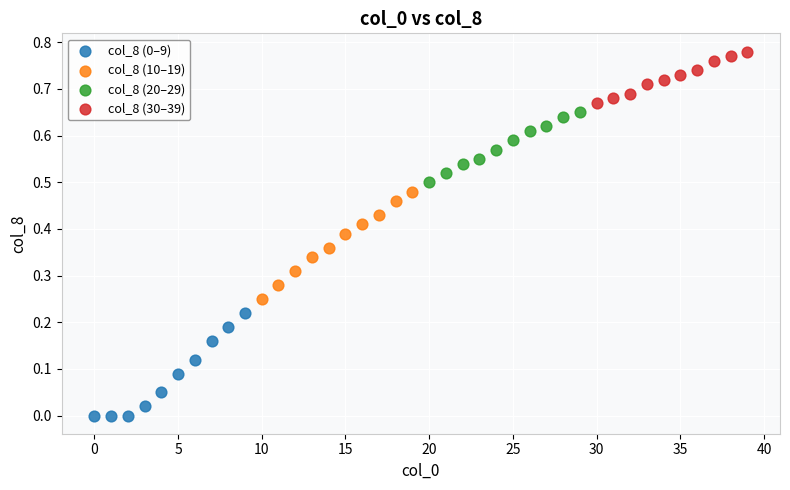

Which series contains the highest Y value?

col_8 (30–39)